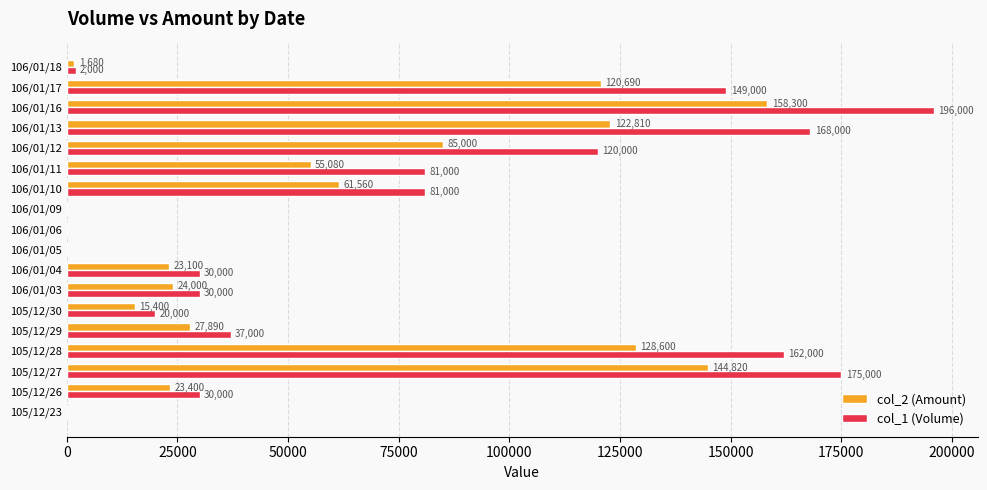

What is the sum of all col_2 (Amount) values?

992330